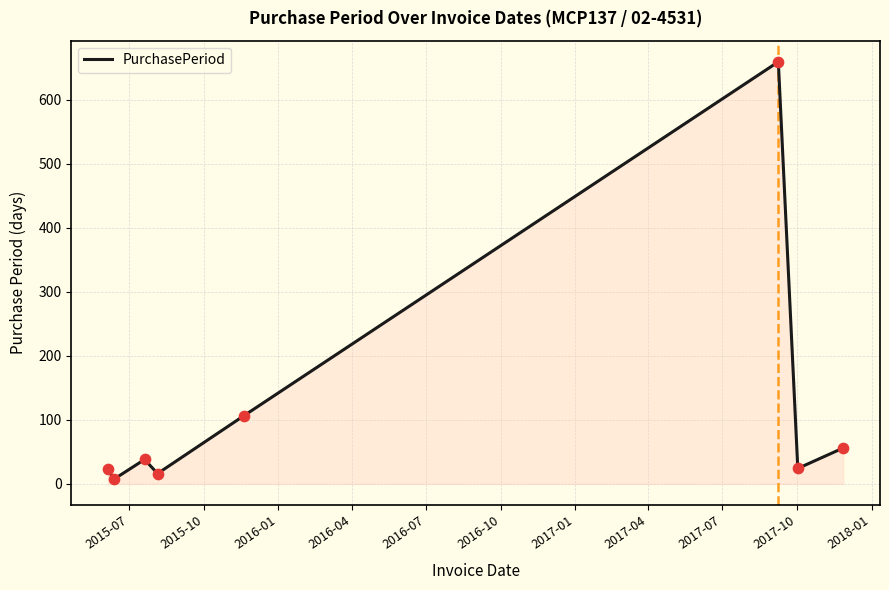

What is the greatest value displayed?

659